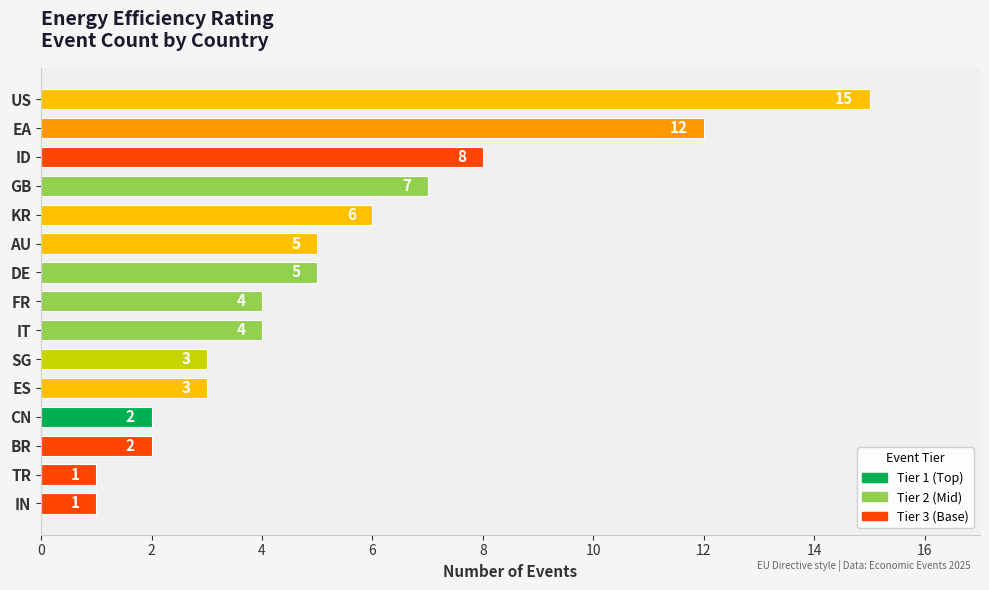

Reading top to bottom, what are all the values shown in this chart?

US=15	EA=12	ID=8	GB=7	KR=6	AU=5	DE=5	FR=4	IT=4	SG=3	ES=3	CN=2	BR=2	TR=1	IN=1